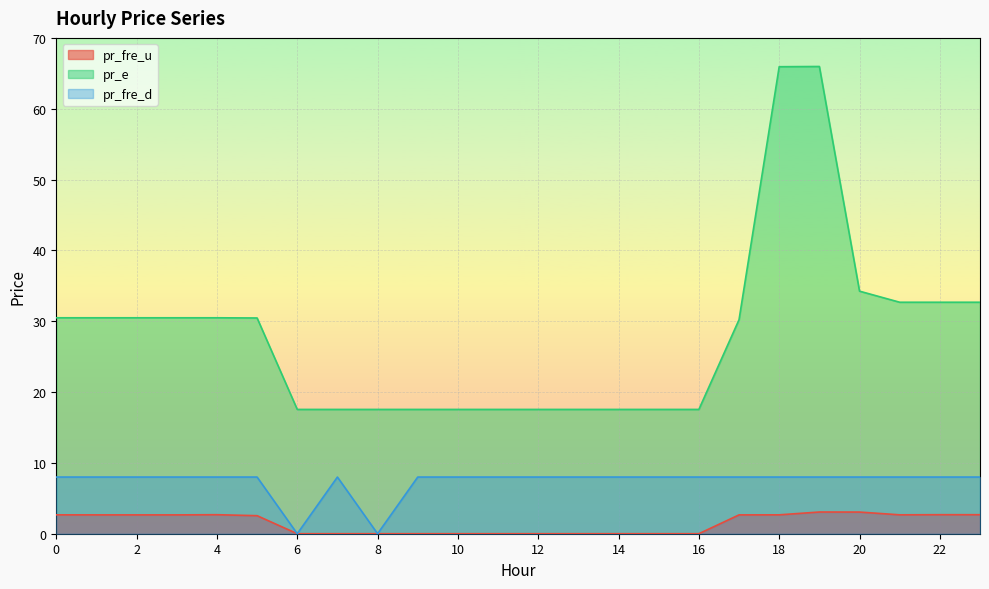

Count the number of categories in the chart.

24